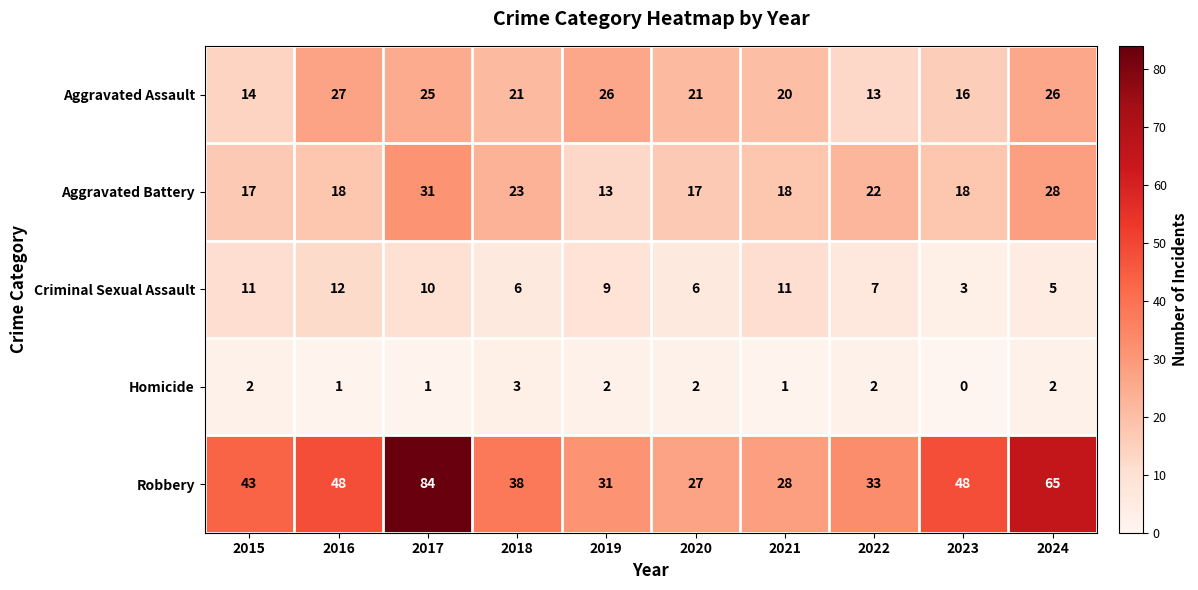

Which series changed the most between 2019 and 2021?

Aggravated Assault